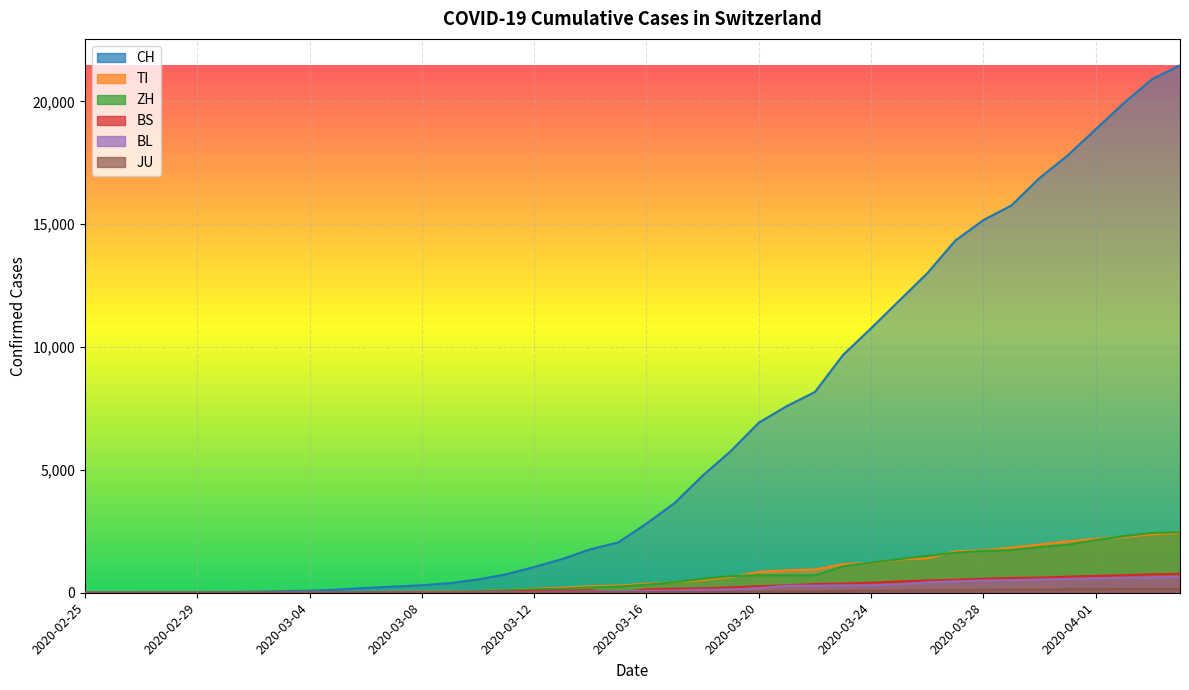

What are all the series names shown in the legend?

CH, TI, ZH, BS, BL, JU